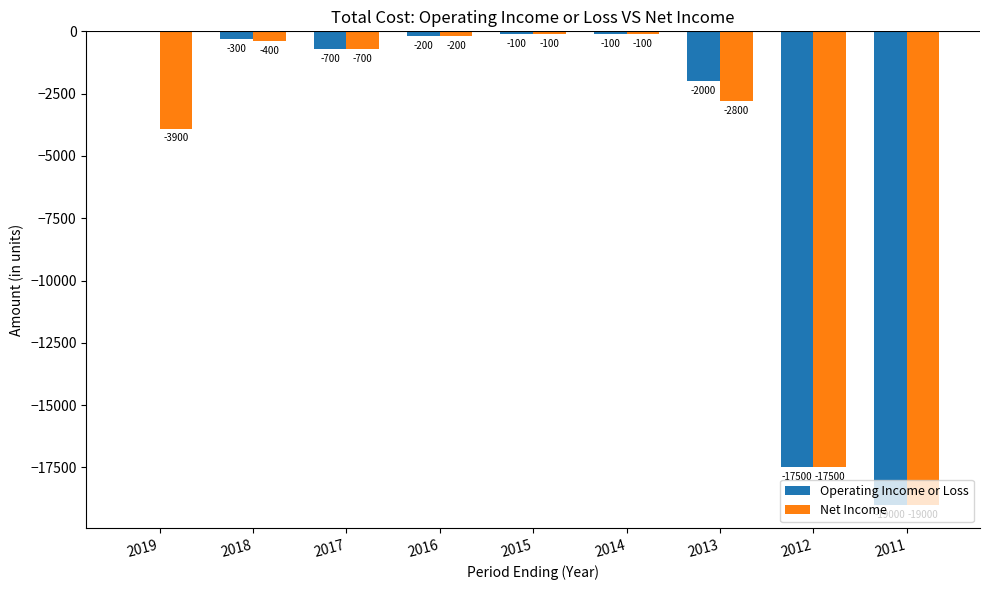

Reading left to right, transcribe all the data shown in this chart.

Operating Income or Loss: 0	-300	-700	-200	-100	-100	-2000	-17500	-19000
Net Income: -3900	-400	-700	-200	-100	-100	-2800	-17500	-19000